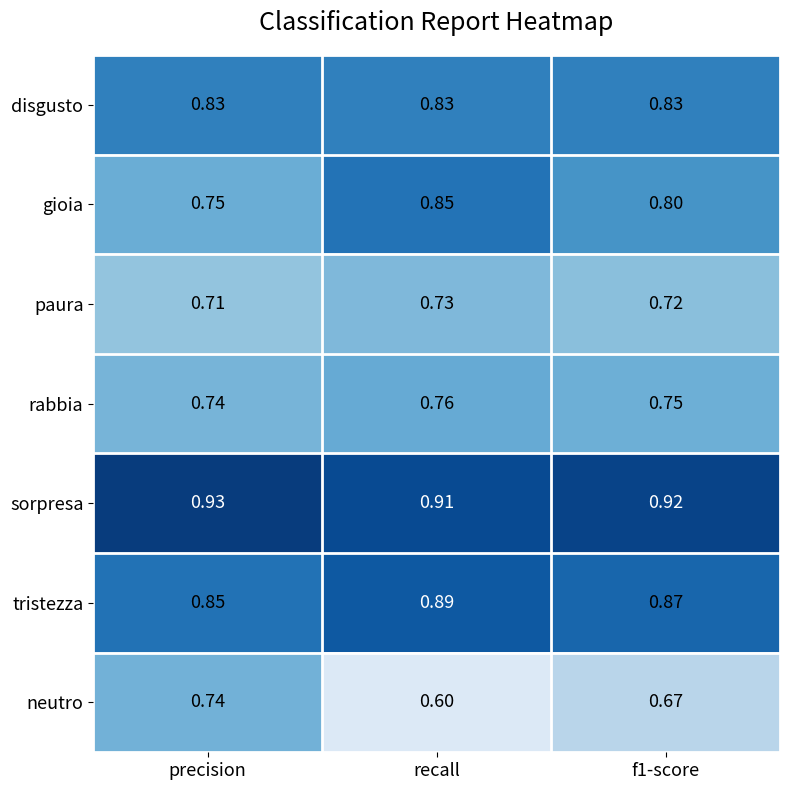

At f1-score, list the series in order from largest to smallest.

sorpresa, tristezza, disgusto, gioia, rabbia, paura, neutro